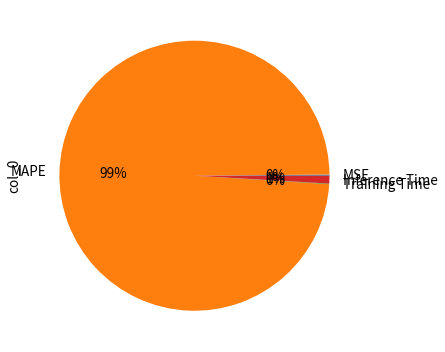

True or false: MAPE accounts for 91% of the total.

False